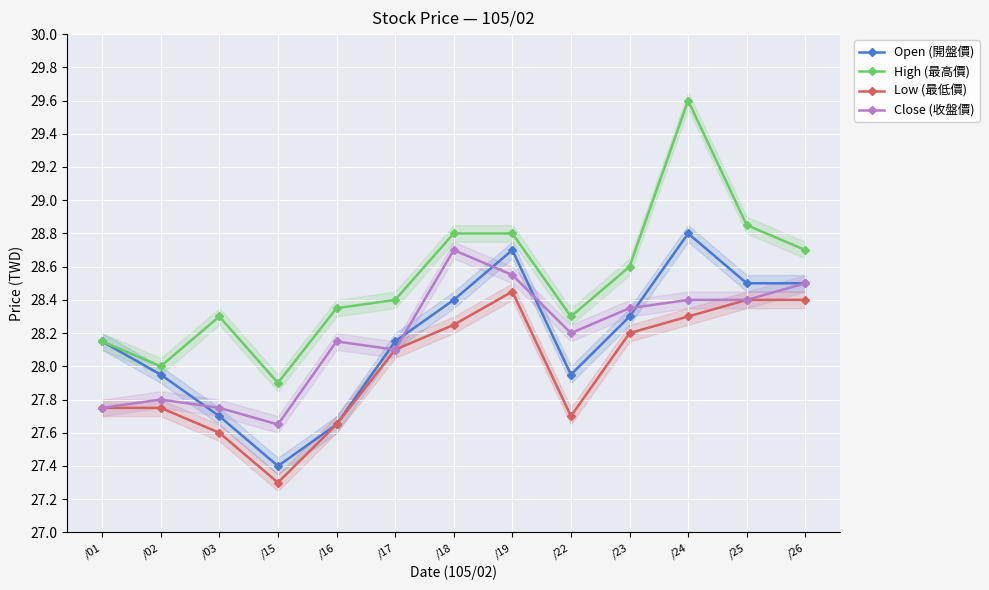

At which label does Close (收盤價) first exceed 28?

/16